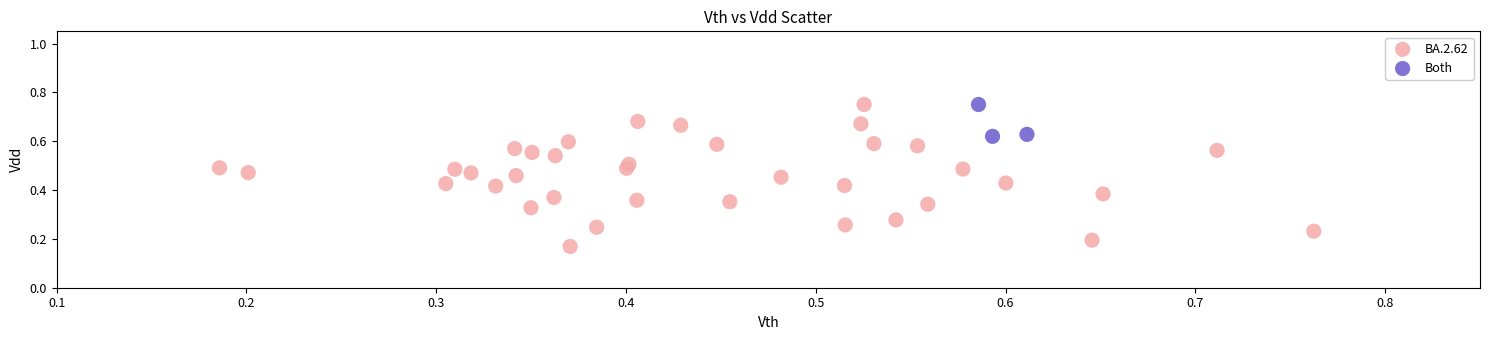

Which series has the widest spread of Y values?

BA.2.62